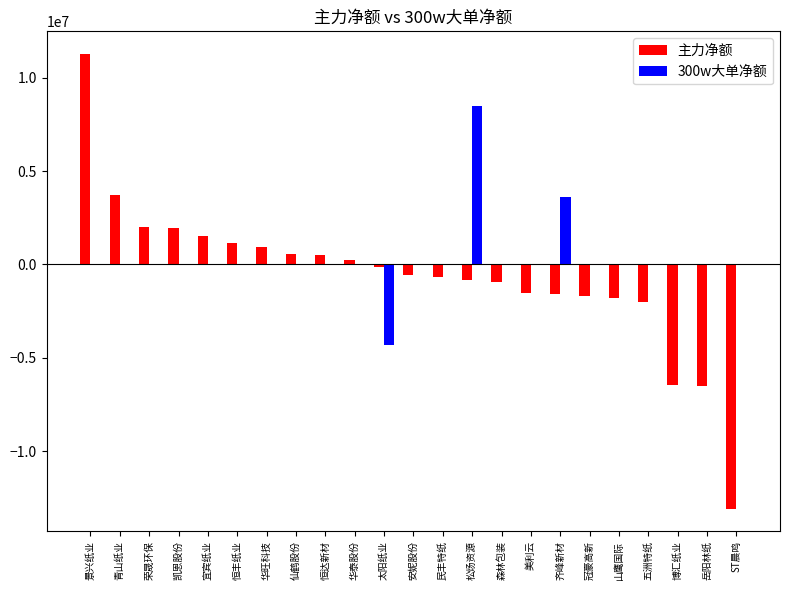

The value of 主力净额 at 凯恩股份 is 1940525. True or false?

True